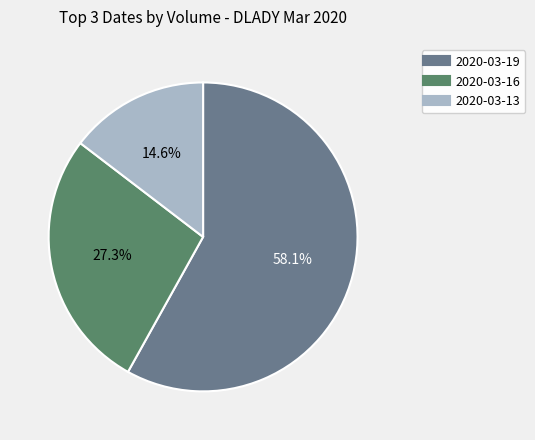

Does any single category account for the majority?

Yes